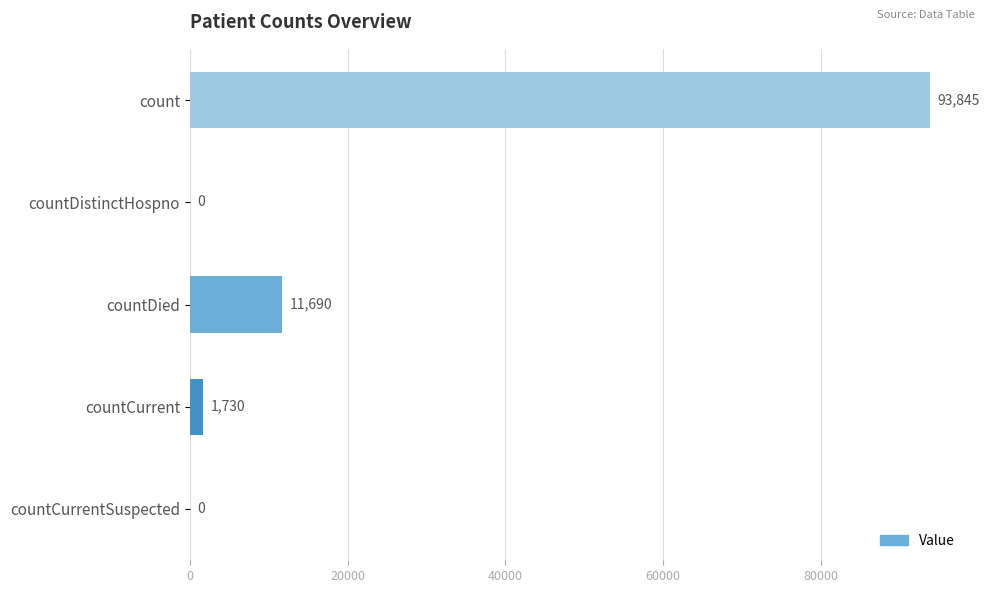

Is it true that the value at countCurrentSuspected is -43872?

False